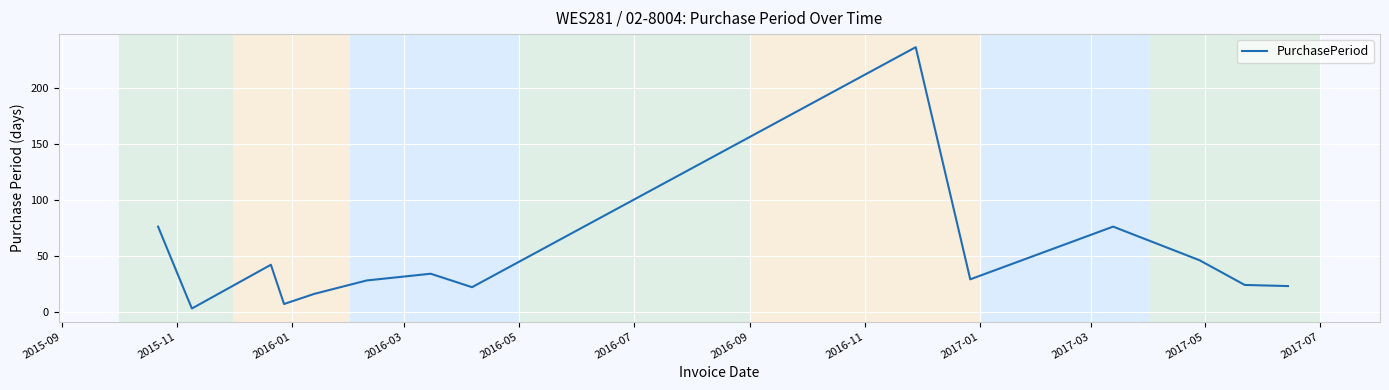

What is the maximum value shown in the chart?

236